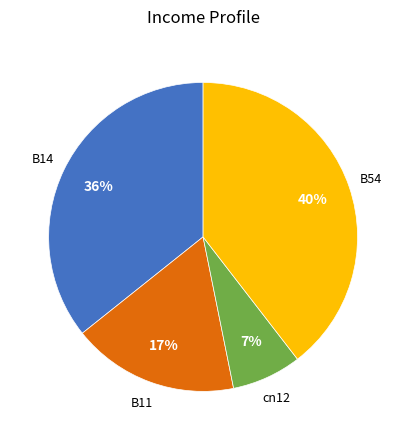

How many slices are in this pie chart?

4